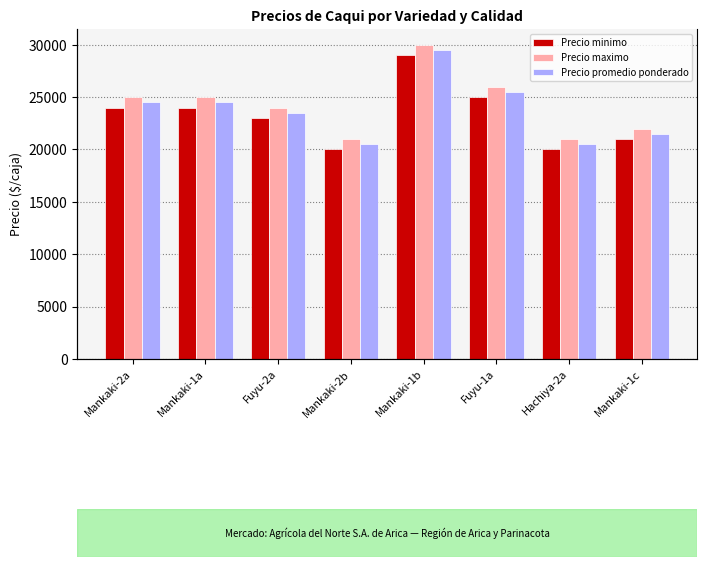

Reading left to right, list all the values displayed in this chart.

Precio minimo: Mankaki-2a=24000	Mankaki-1a=24000	Fuyu-2a=23000	Mankaki-2b=20000	Mankaki-1b=29000	Fuyu-1a=25000	Hachiya-2a=20000	Mankaki-1c=21000
Precio maximo: Mankaki-2a=25000	Mankaki-1a=25000	Fuyu-2a=24000	Mankaki-2b=21000	Mankaki-1b=30000	Fuyu-1a=26000	Hachiya-2a=21000	Mankaki-1c=22000
Precio promedio ponderado: Mankaki-2a=24500	Mankaki-1a=24500	Fuyu-2a=23455	Mankaki-2b=20500	Mankaki-1b=29500	Fuyu-1a=25500	Hachiya-2a=20500	Mankaki-1c=21500